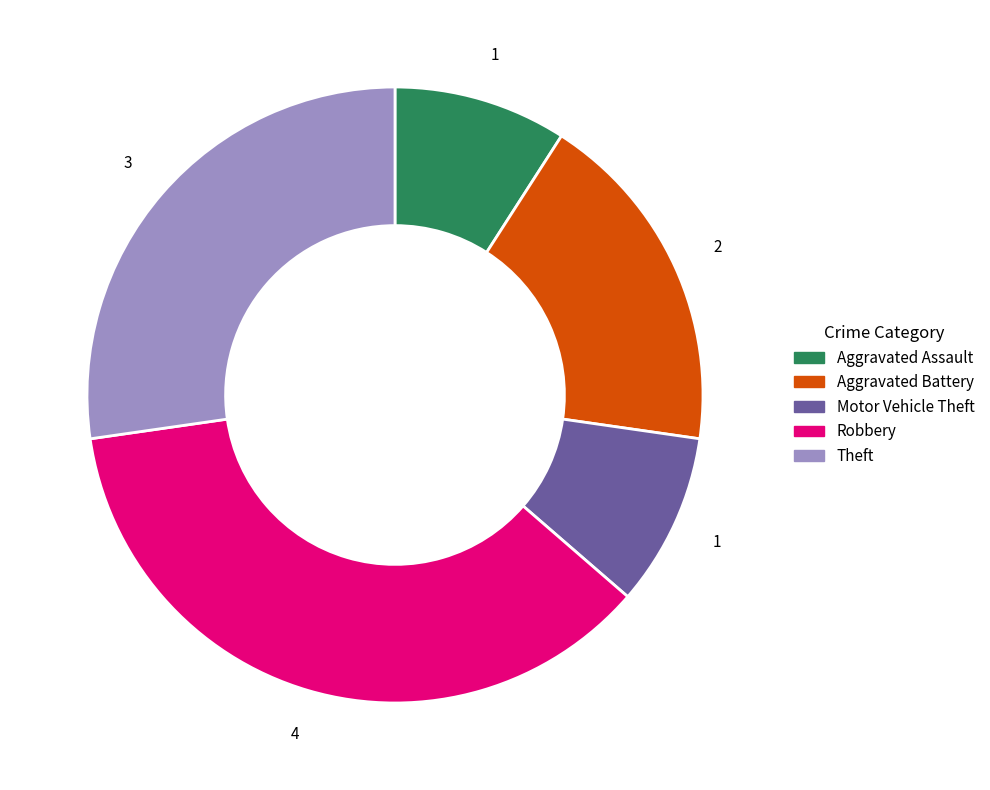

Is there any slice that represents more than half of the pie?

No